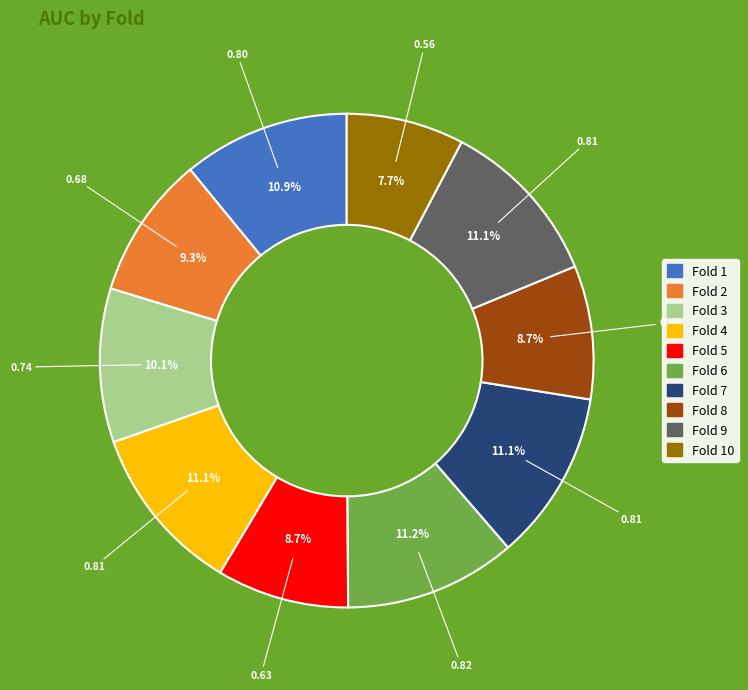

Does any single category account for the majority?

No